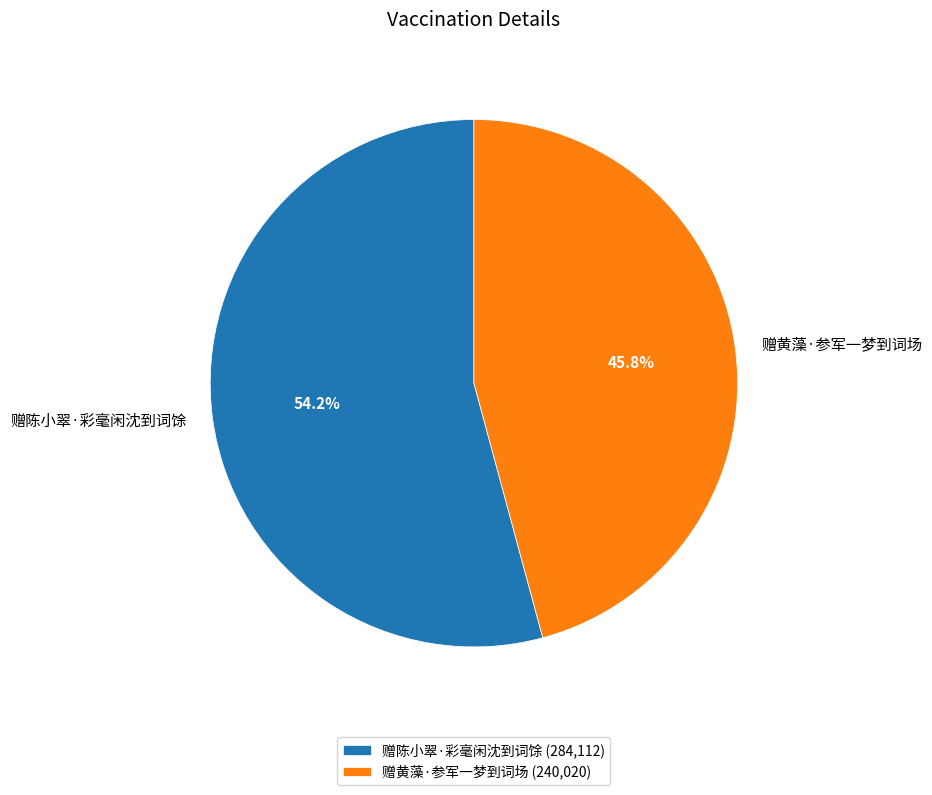

What percentage is NOT represented by 赠陈小翠·彩毫闲沈到词馀?

45.8%